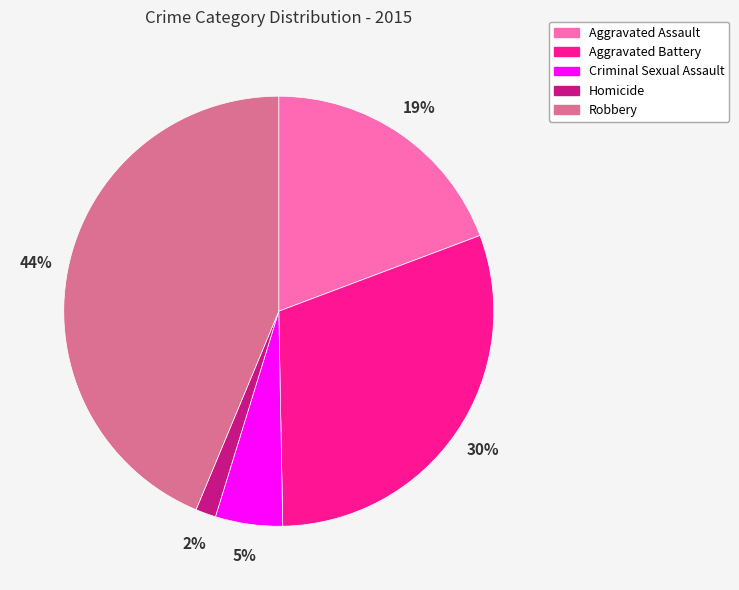

Is there any slice that represents more than half of the pie?

No